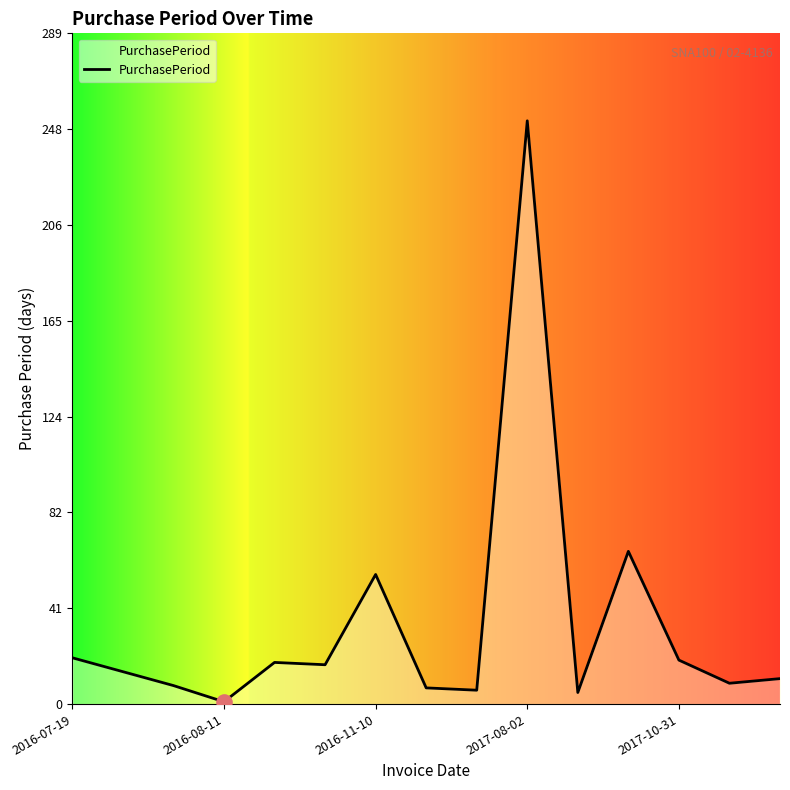

What is the ratio of the value at 9 to the value at 8?

42.0